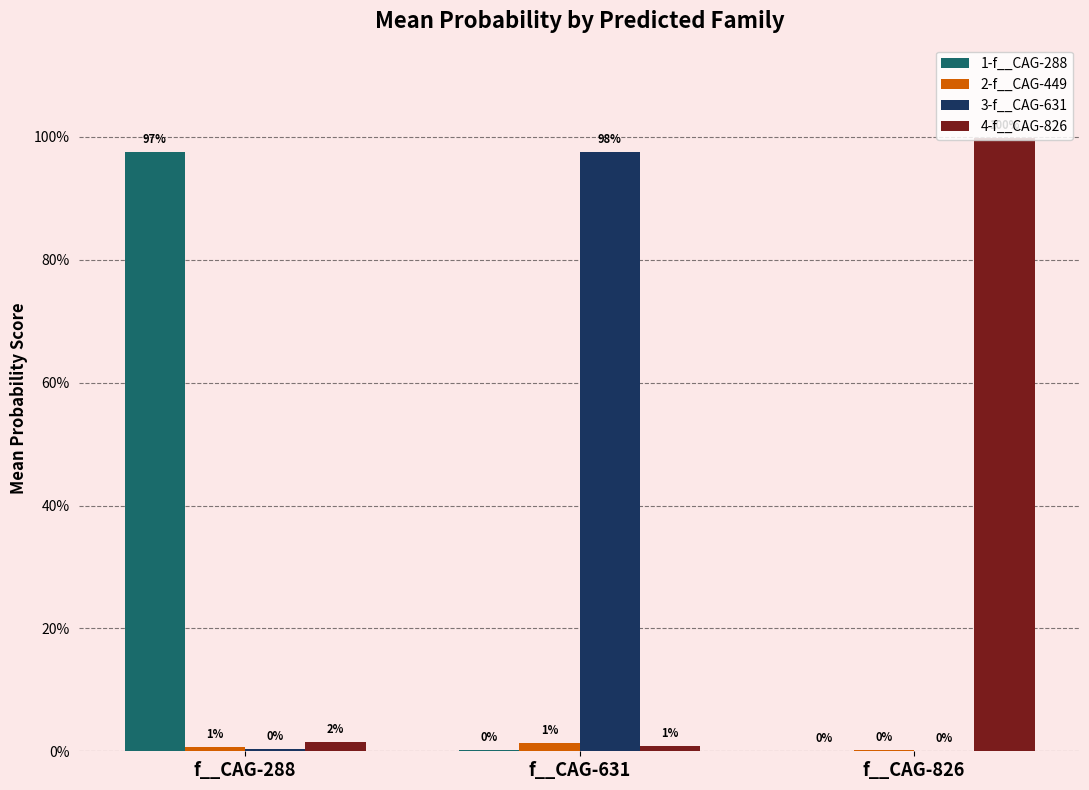

At which category does the chart reach its peak across all series?

f__CAG-826